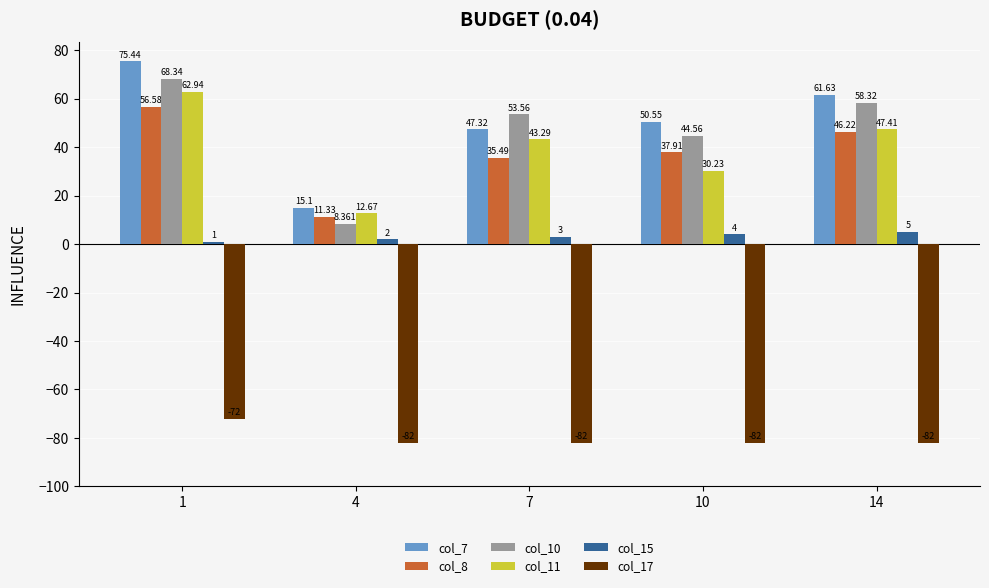

Which series has the largest total across all categories?

col_7